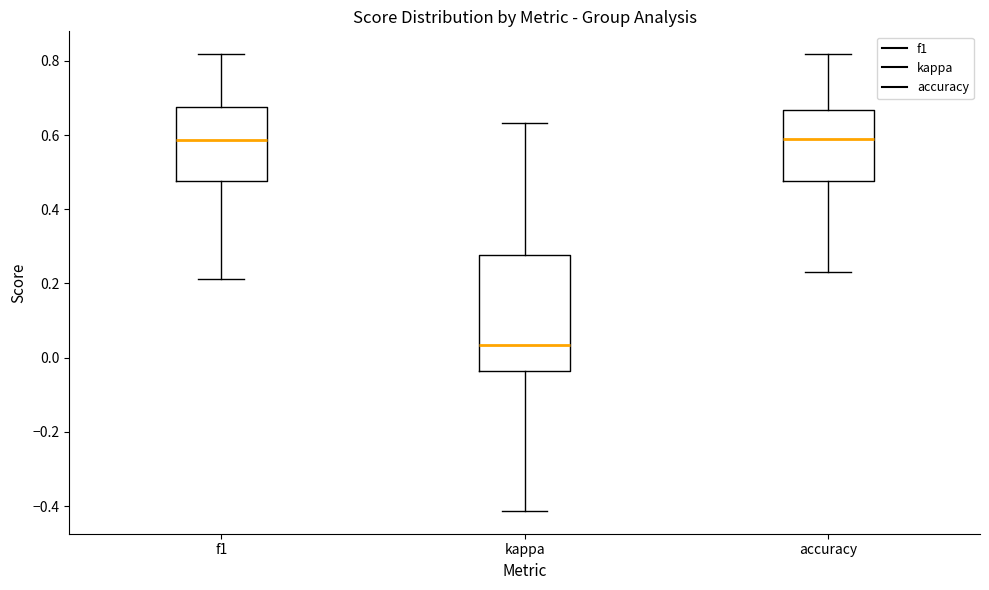

Reading left to right, transcribe this box plot: for each box, give where its median line is, the range the box spans, and where its two whiskers end, as read against the y-axis. The values are not printed on the chart, so give them approximately, as read against the axis.

f1: median 0.58, box 0.48 to 0.68, whiskers 0.22 to 0.82
kappa: median 0.04, box -0.04 to 0.28, whiskers -0.42 to 0.64
accuracy: median 0.58, box 0.48 to 0.66, whiskers 0.24 to 0.82